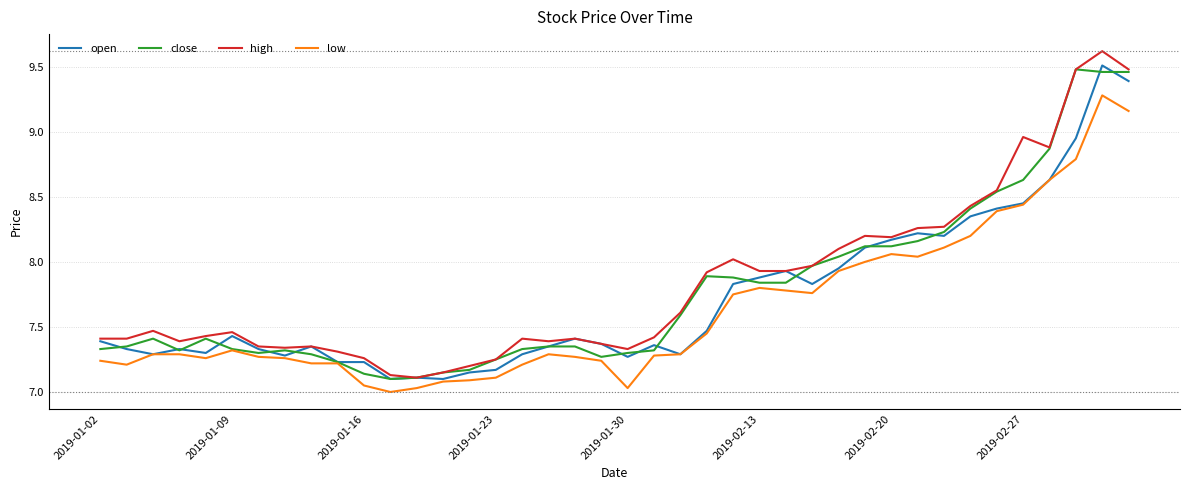

Which series has the largest total across all categories?

high